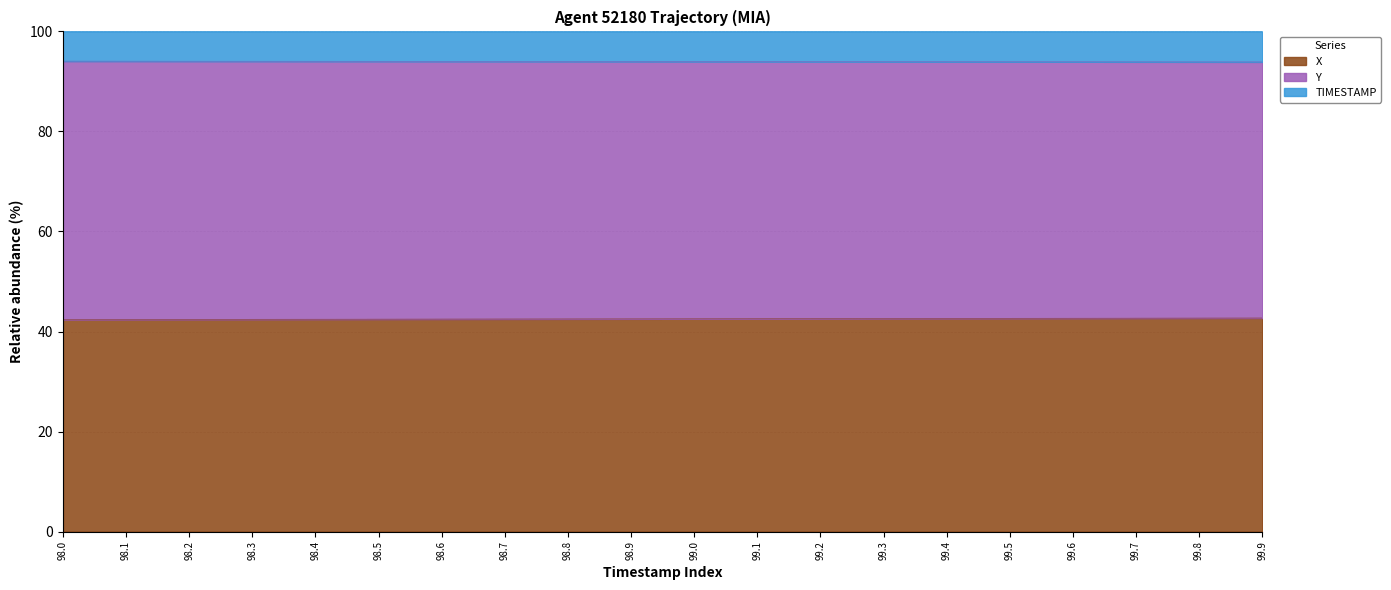

What is the maximum value shown in the chart?

94.1